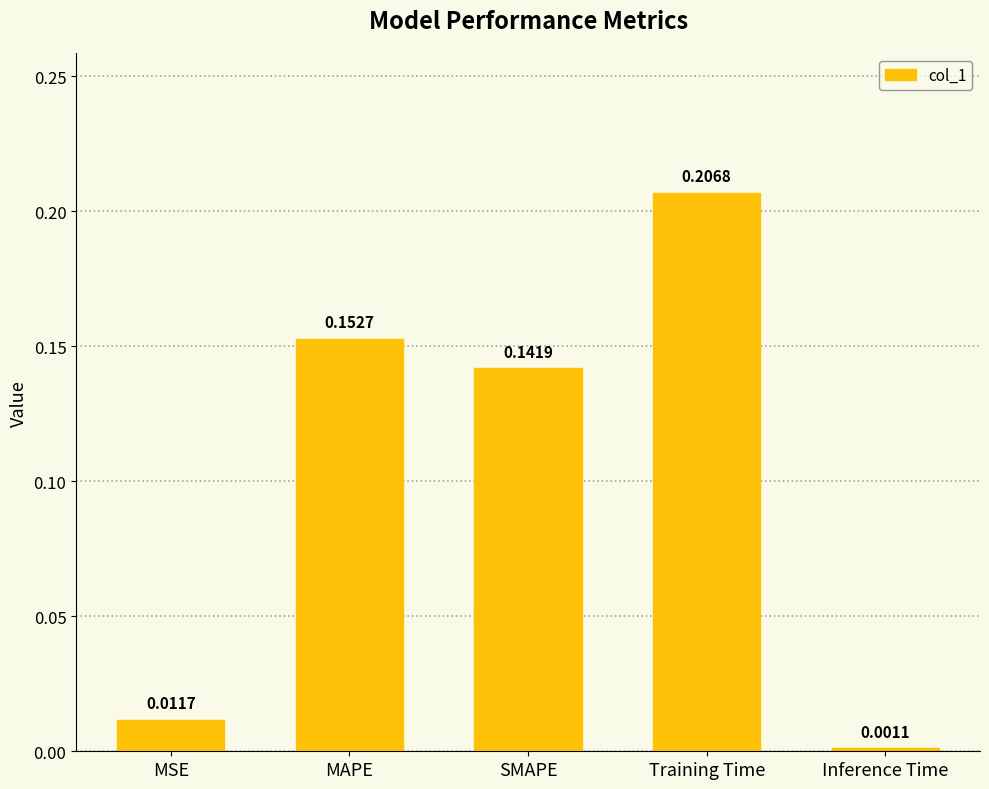

List the labels in order of value, smallest first.

Inference Time, MSE, SMAPE, MAPE, Training Time